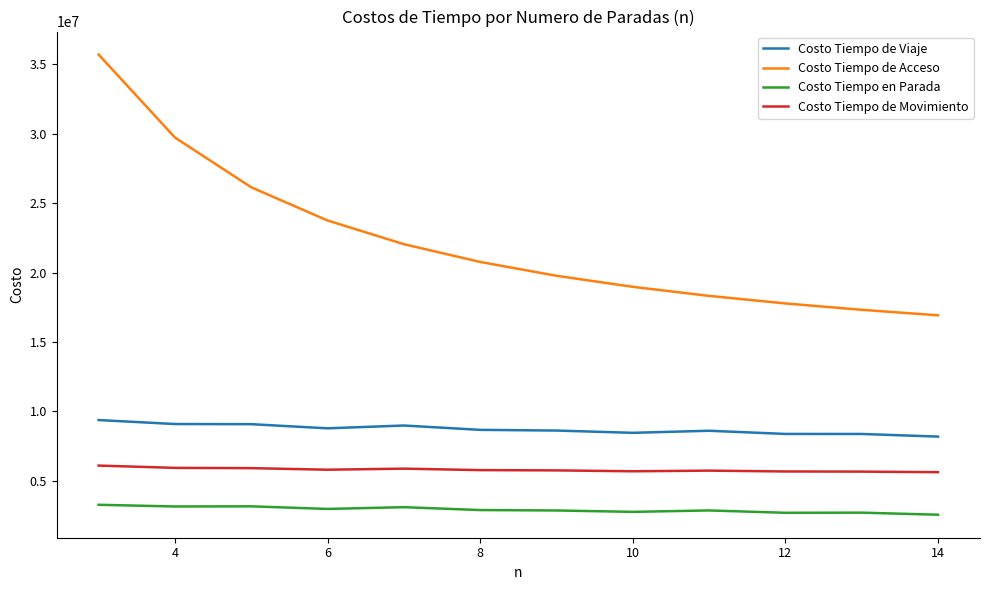

Which series has the largest total across all categories?

Costo Tiempo de Acceso